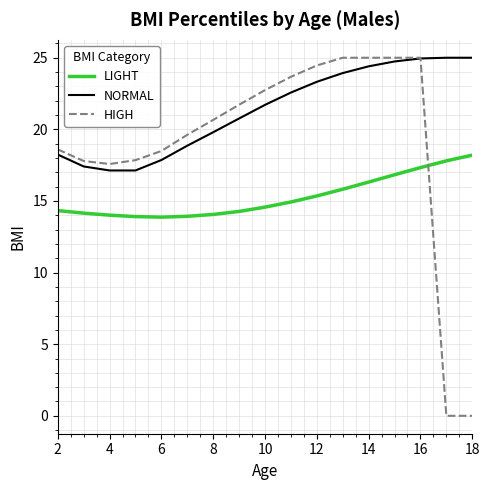

What is the average value of the LIGHT series?

15.3